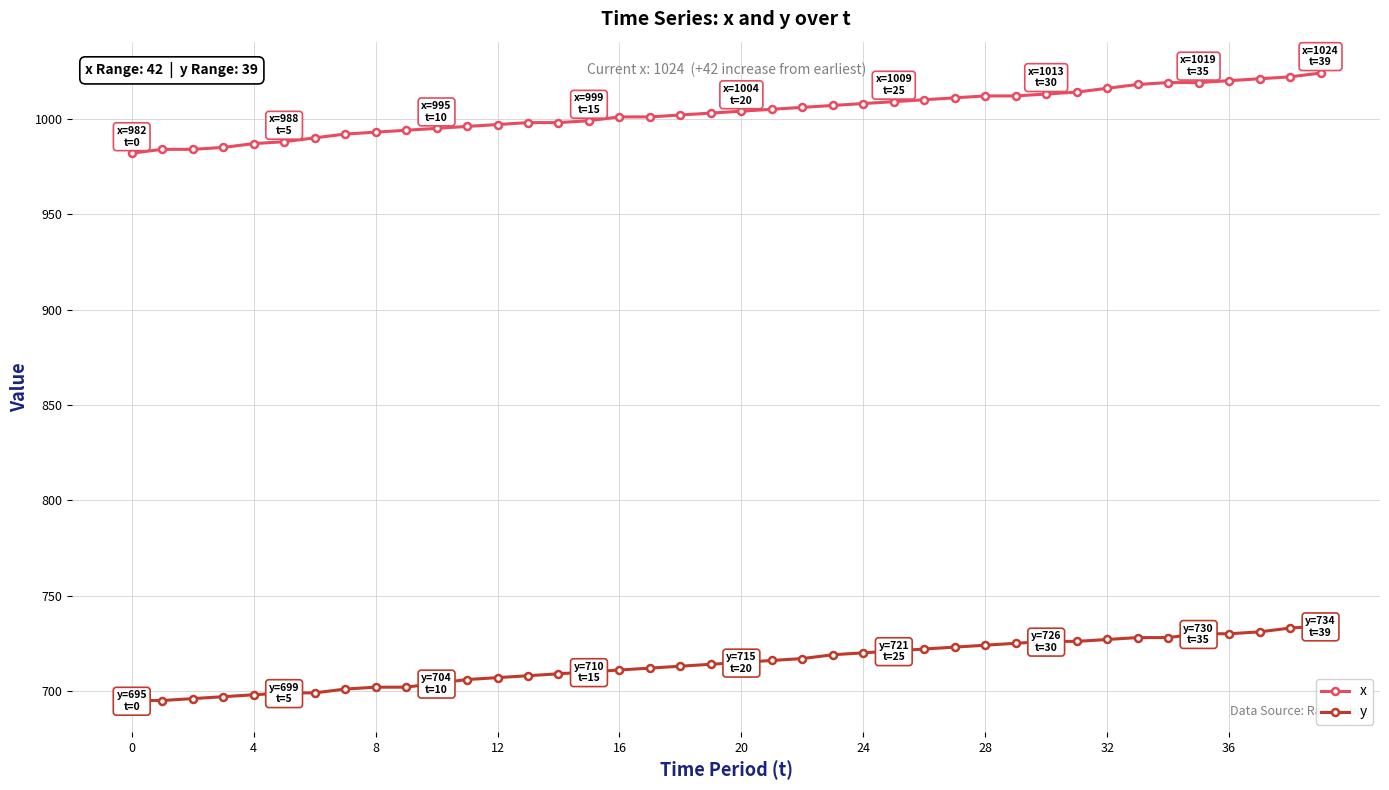

True or false: x and y intersect in this chart.

False